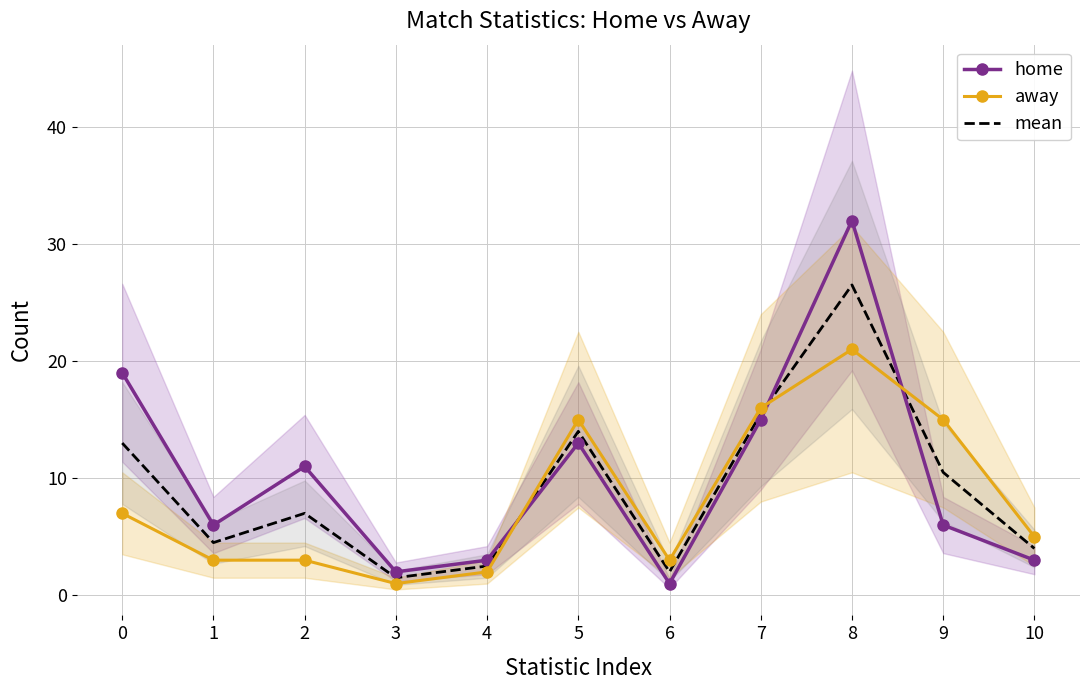

What are all the series names shown in the legend?

home, away, mean